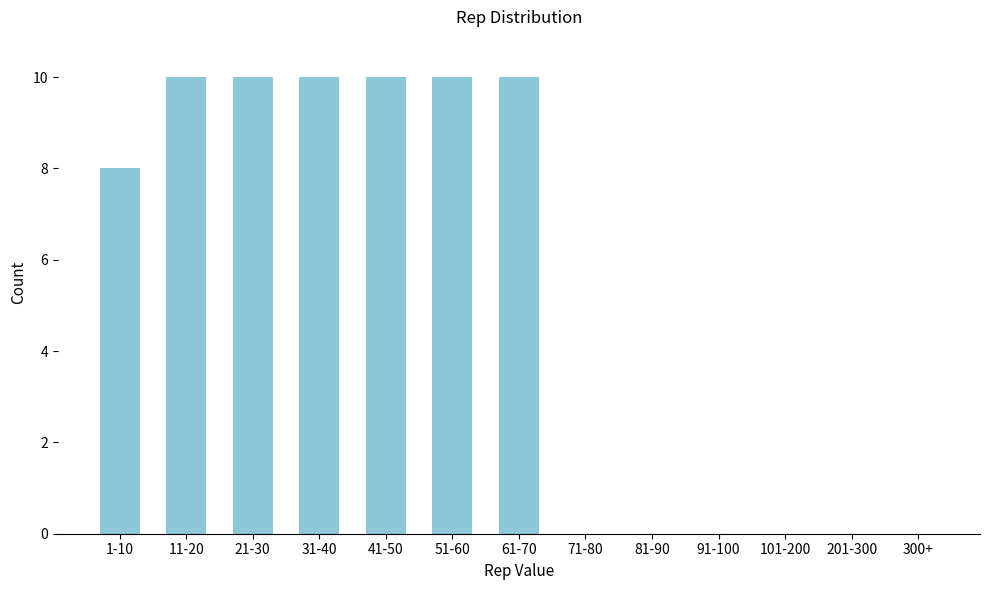

Reading left to right, list all the values displayed in this chart.

1-10=8	11-20=10	21-30=10	31-40=10	41-50=10	51-60=10	61-70=10	71-80=0	81-90=0	91-100=0	101-200=0	201-300=0	300+=0